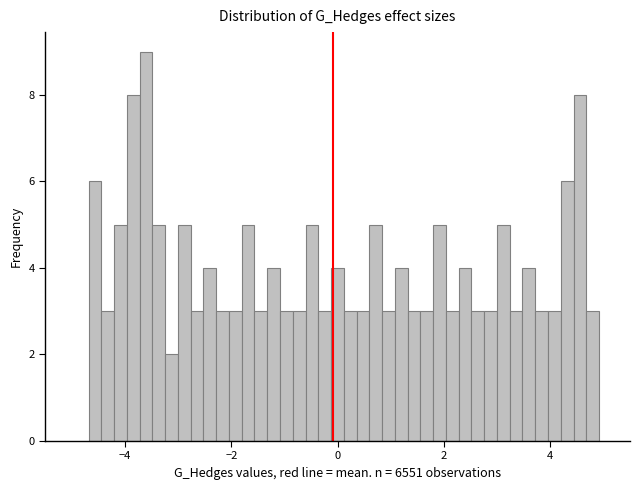

Around what value on the x-axis is the tallest bar? Give the approximate position of its centre, as read against the axis.

-3.6